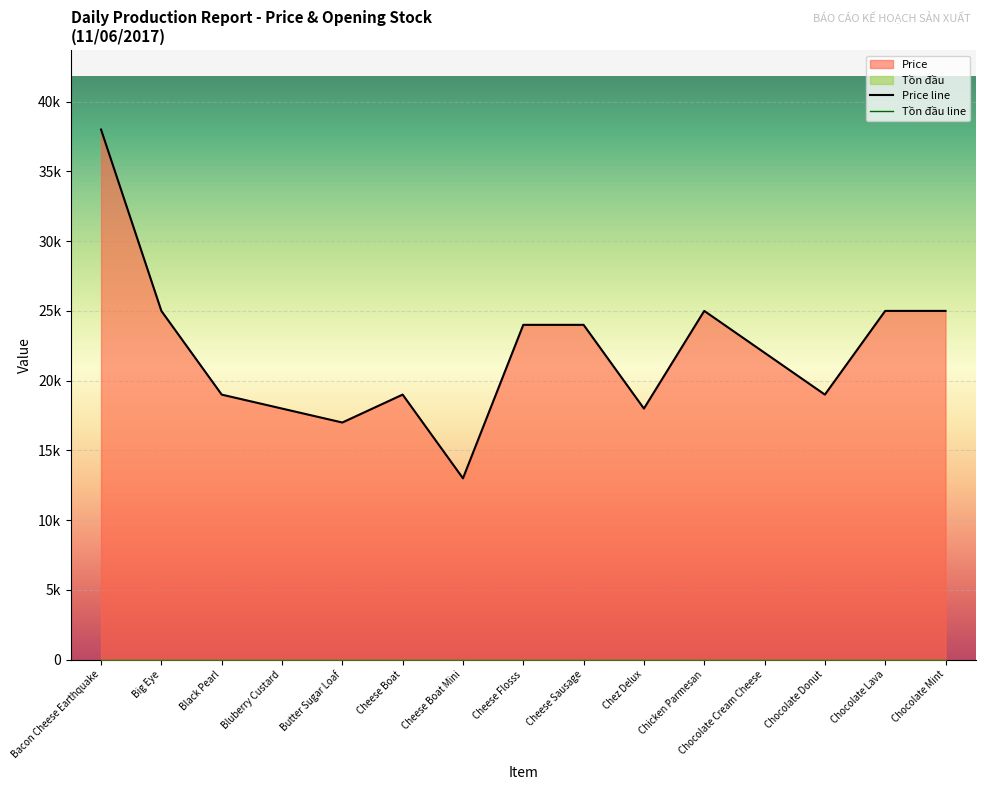

What is the sum of all Price line values?

331000